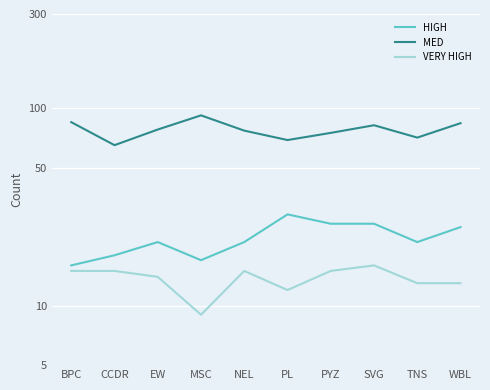

Read the VERY HIGH value at NEL.

15